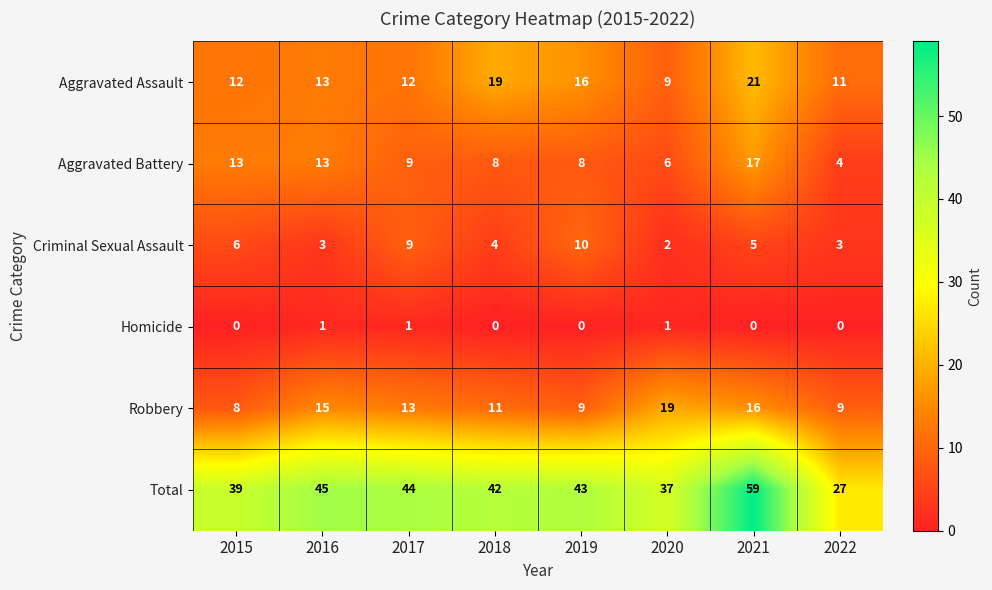

The Aggravated Assault series shows 21 at 2021. True or false?

True